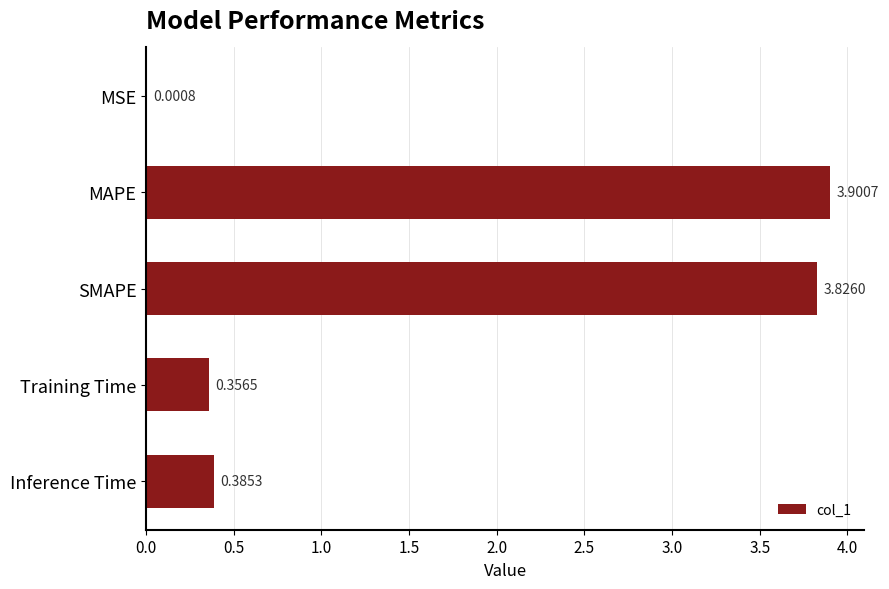

Which has a higher value, Training Time or MAPE?

MAPE